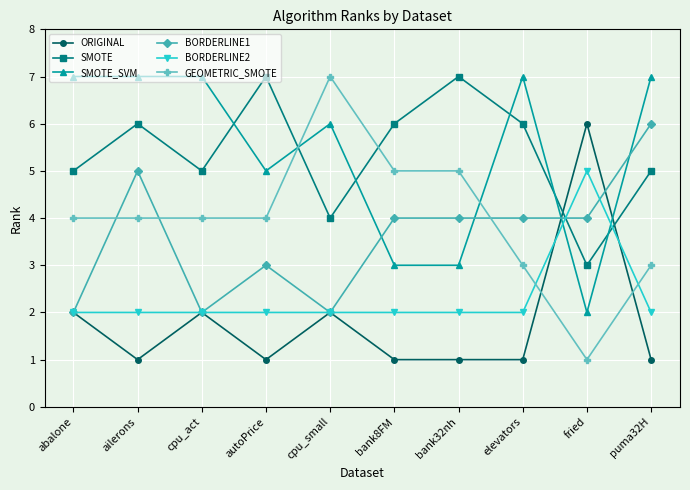

Which series has the largest range (max minus min)?

GEOMETRIC_SMOTE